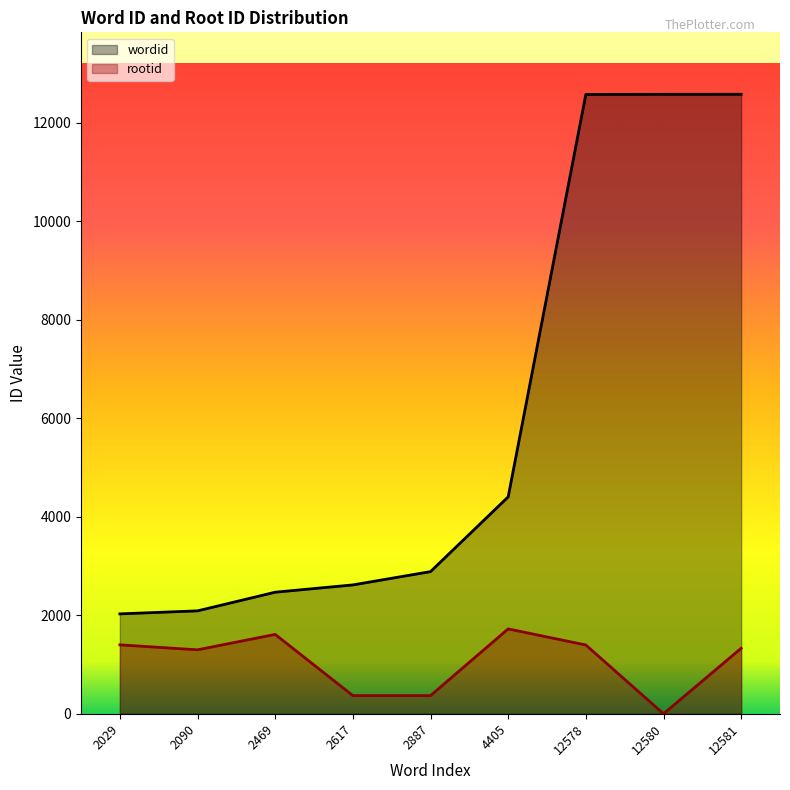

Rank the series by their maximum value, from lowest to highest.

rootid, wordid